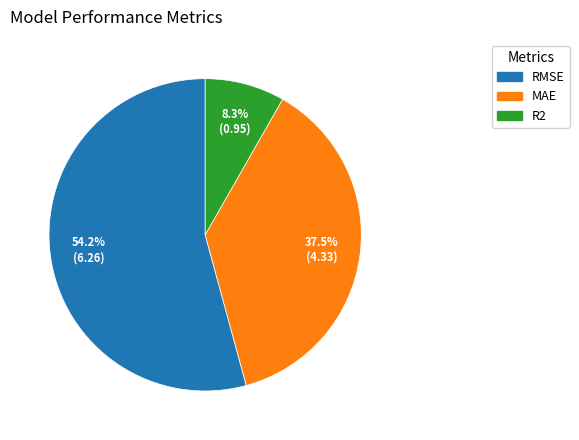

What is the smallest slice in the pie chart?

R2